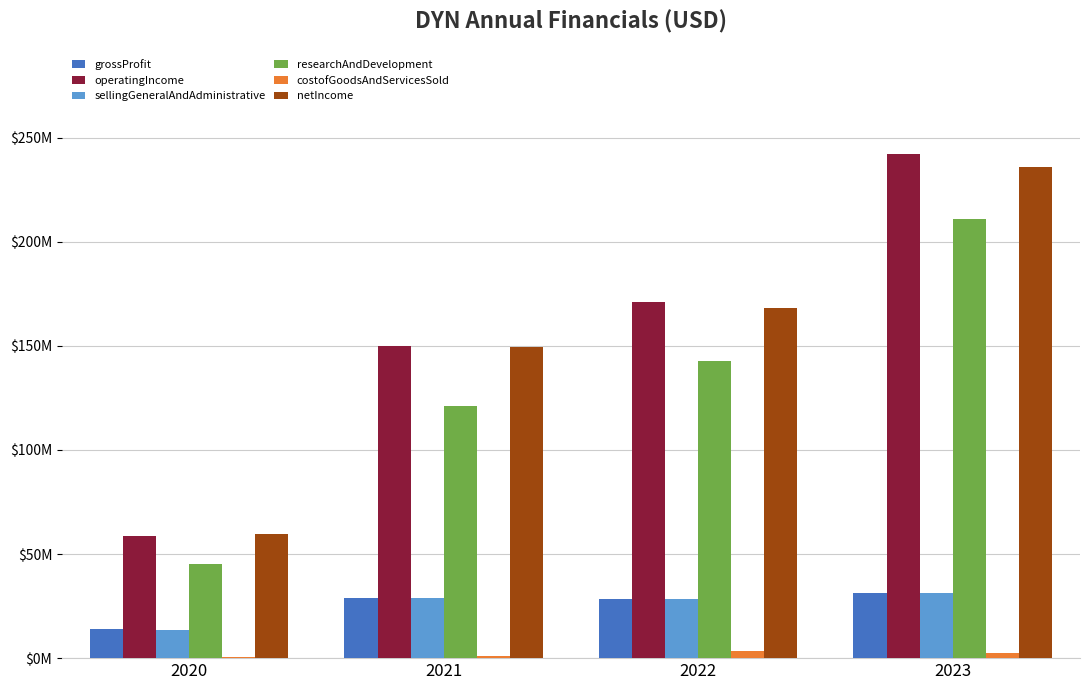

Are the bars grouped side by side (vs. stacked)?

Yes